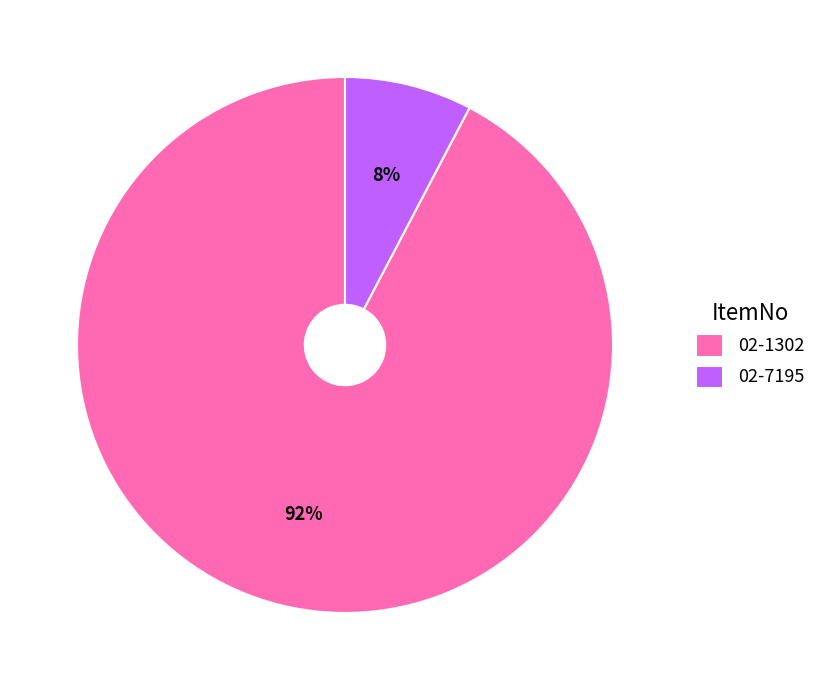

What percentage is the 02-1302 slice, to the nearest percent?

92%